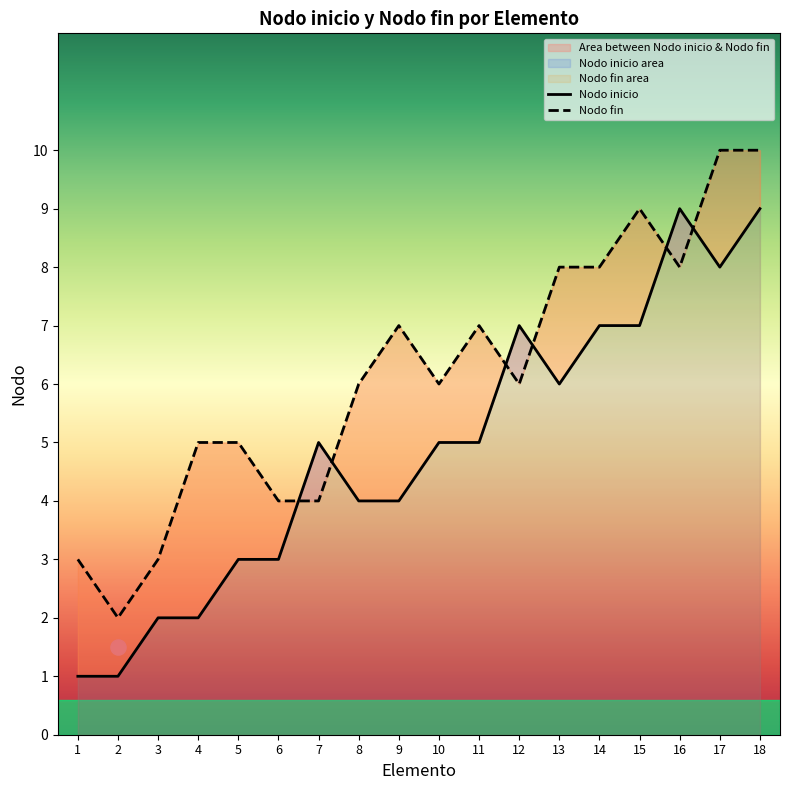

Is the value of Nodo inicio at 3 greater than the value of Nodo fin at 2?

No